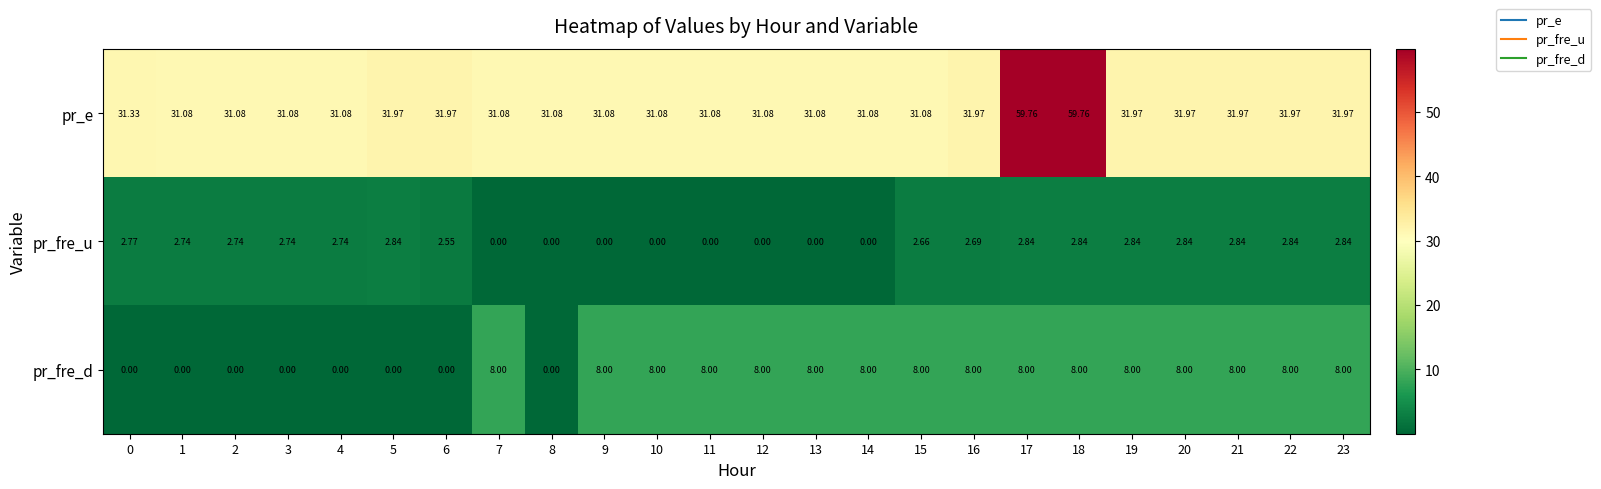

Which series has the largest total across all categories?

pr_e